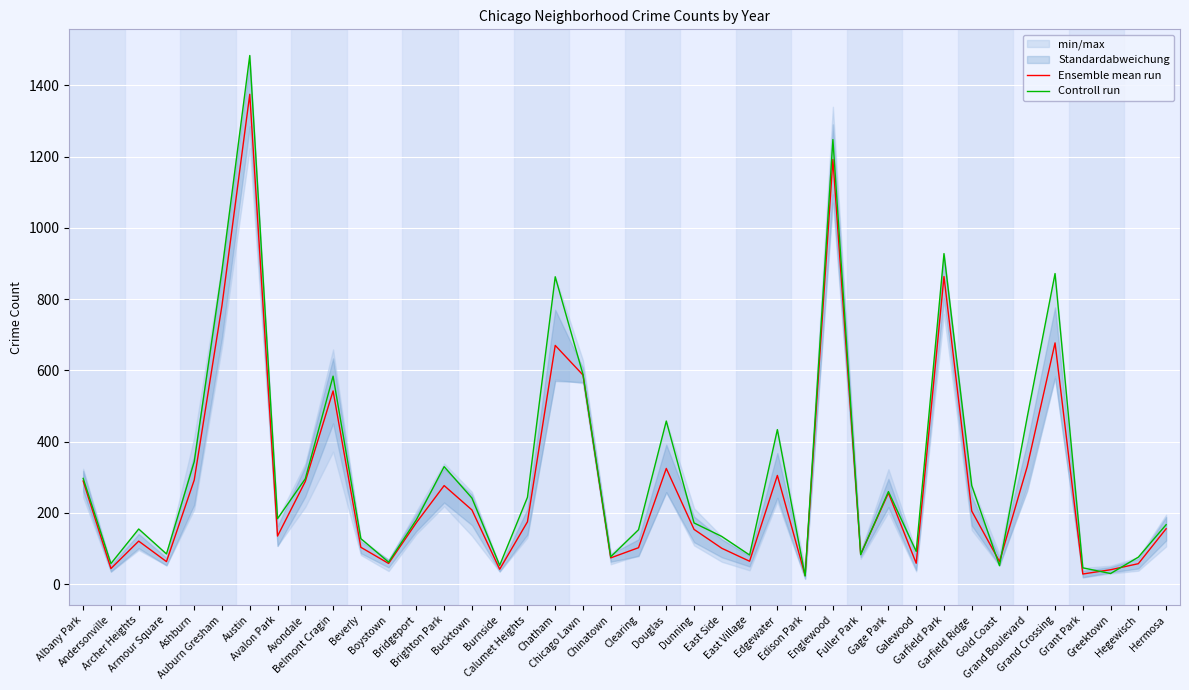

Which category has the highest value in the Ensemble mean run series?

Austin